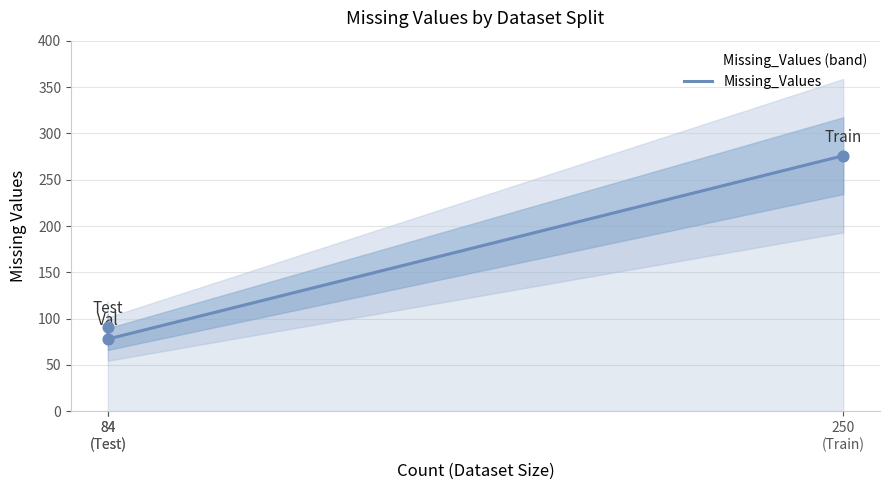

What is the change in value from 84
(Test) to 84
(Test)?

+13